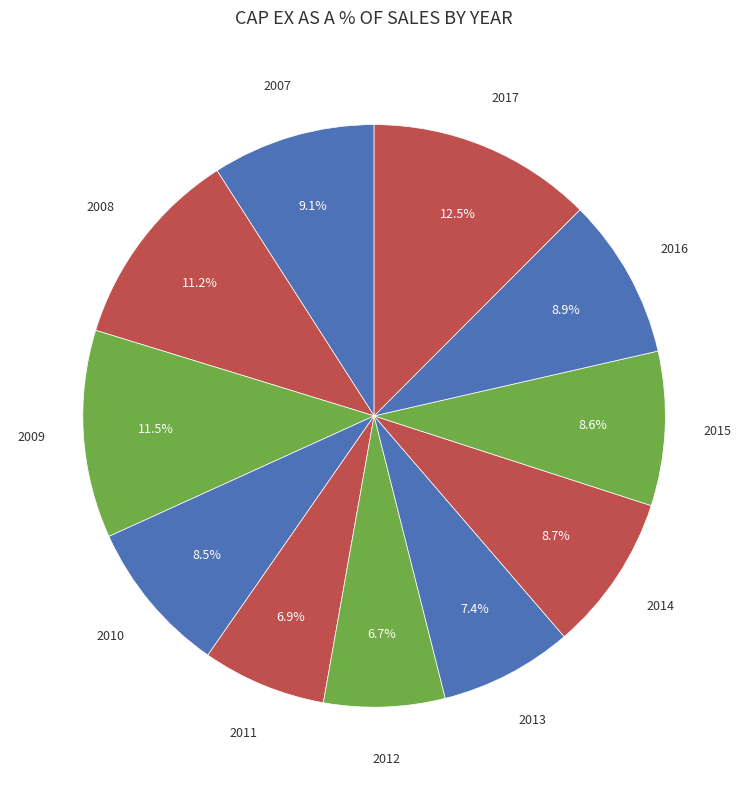

Combined, what portion of the pie is 2008 and 2010?

19.7%